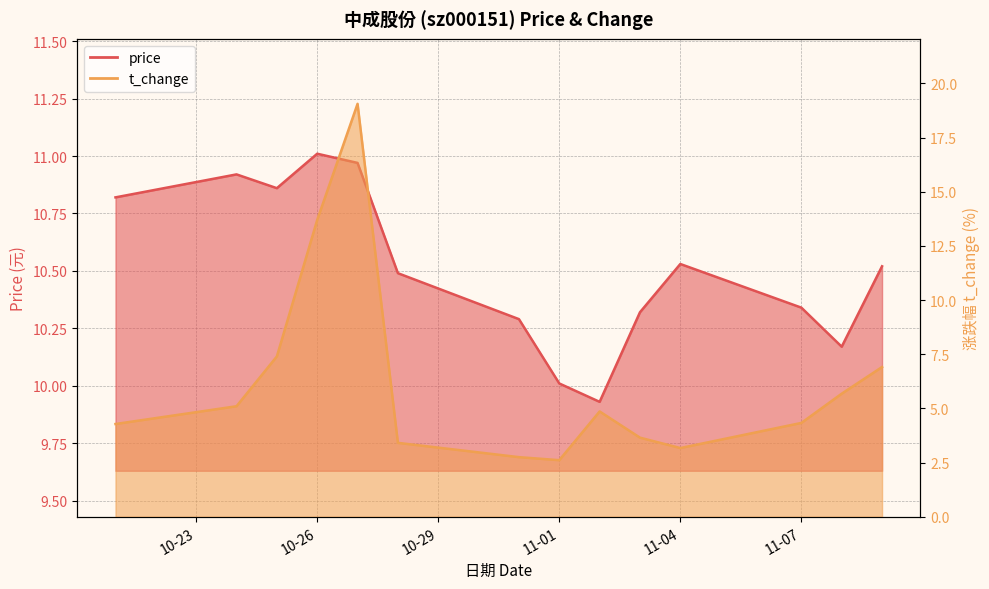

What position from the left is 2022-11-08?

13